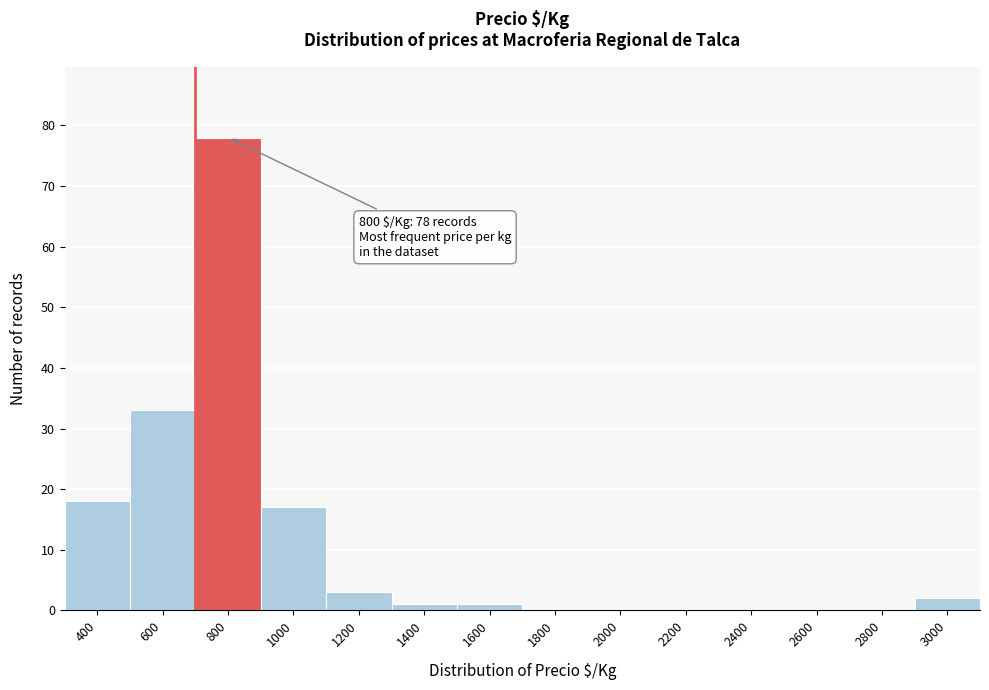

Reading right to left, transcribe all the data shown in this chart.

3000=2	2800=0	2600=0	2400=0	2200=0	2000=0	1800=0	1600=1	1400=1	1200=3	1000=17	800=78	600=33	400=18